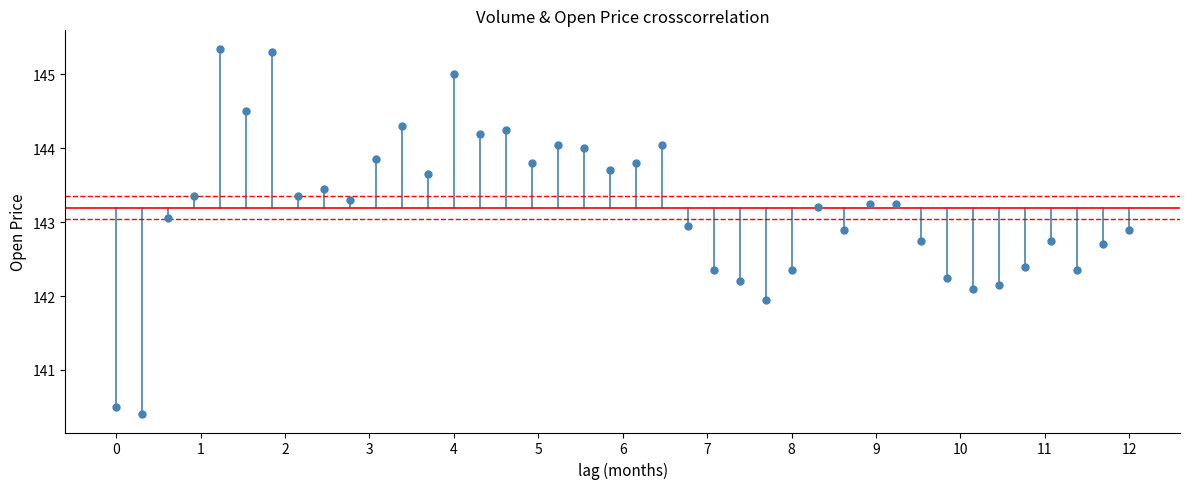

Count the number of points in this scatter plot.

40